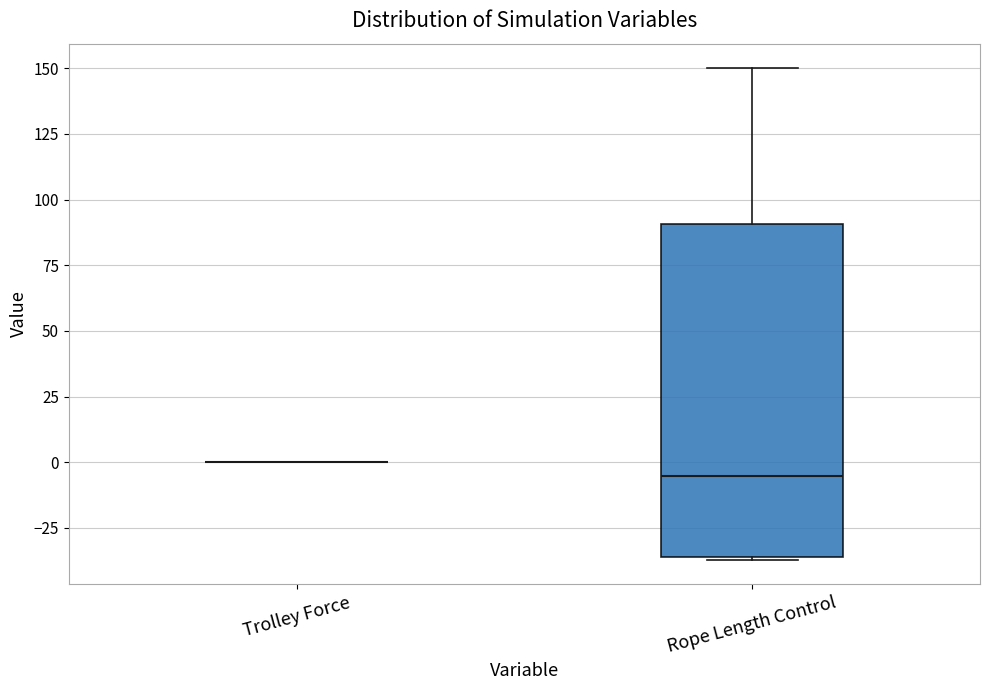

Reading left to right, transcribe this box plot: for each box, give where its median line is, the range the box spans, and where its two whiskers end, as read against the y-axis. The values are not printed on the chart, so give them approximately, as read against the axis.

Trolley Force: box collapsed to a line at 0, whiskers 0 to 0
Rope Length Control: median -5, box -35 to 90, whiskers -35 to 150